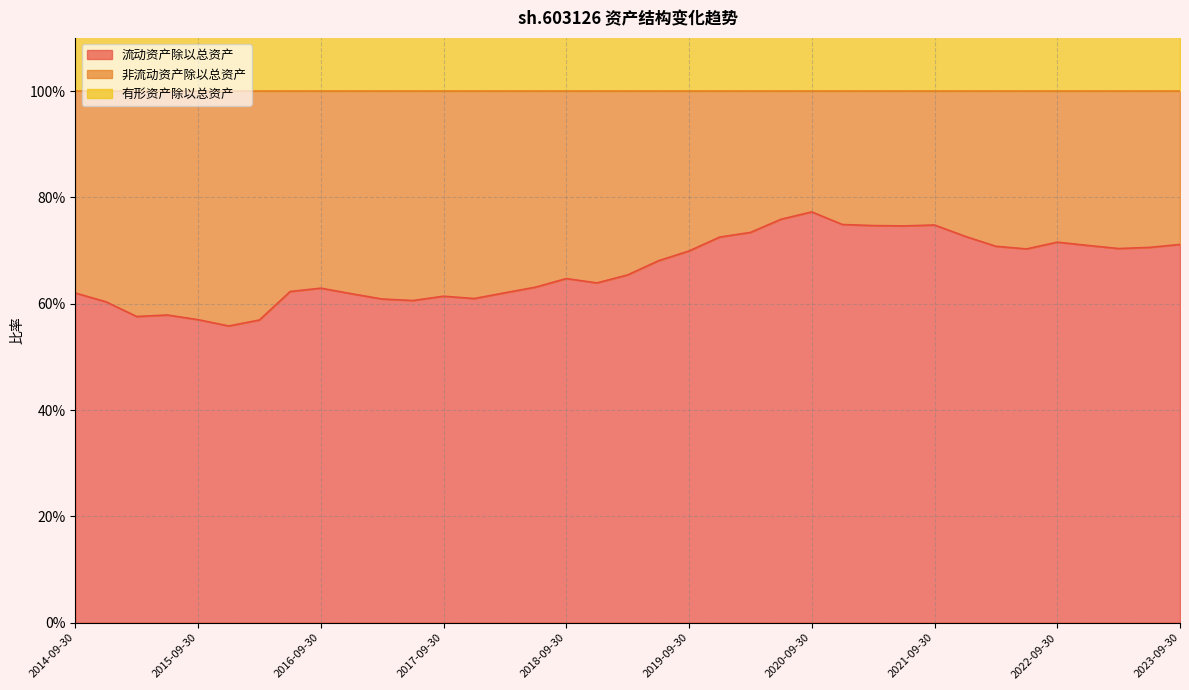

What value does the 有形资产除以总资产 series have at 2015-09-30?

1.4